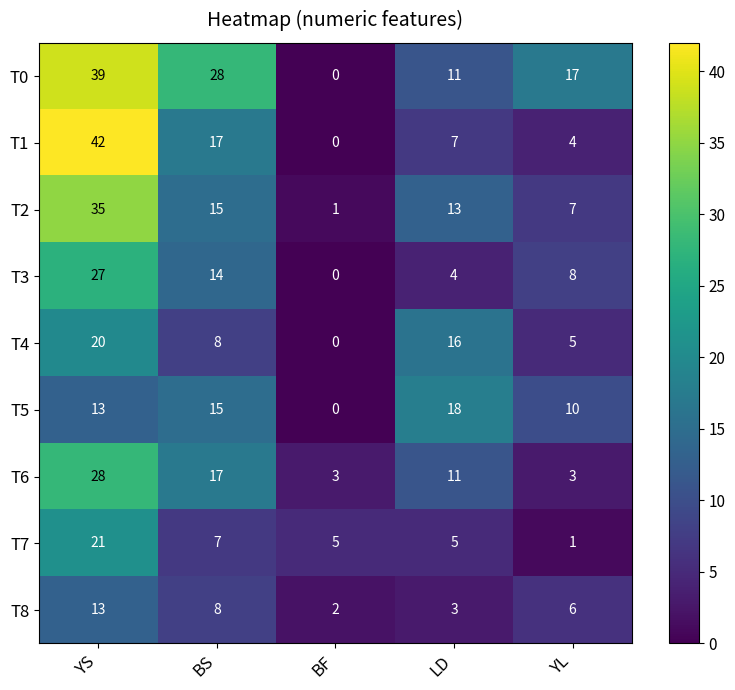

Where does the T7 series first go above 5?

YS